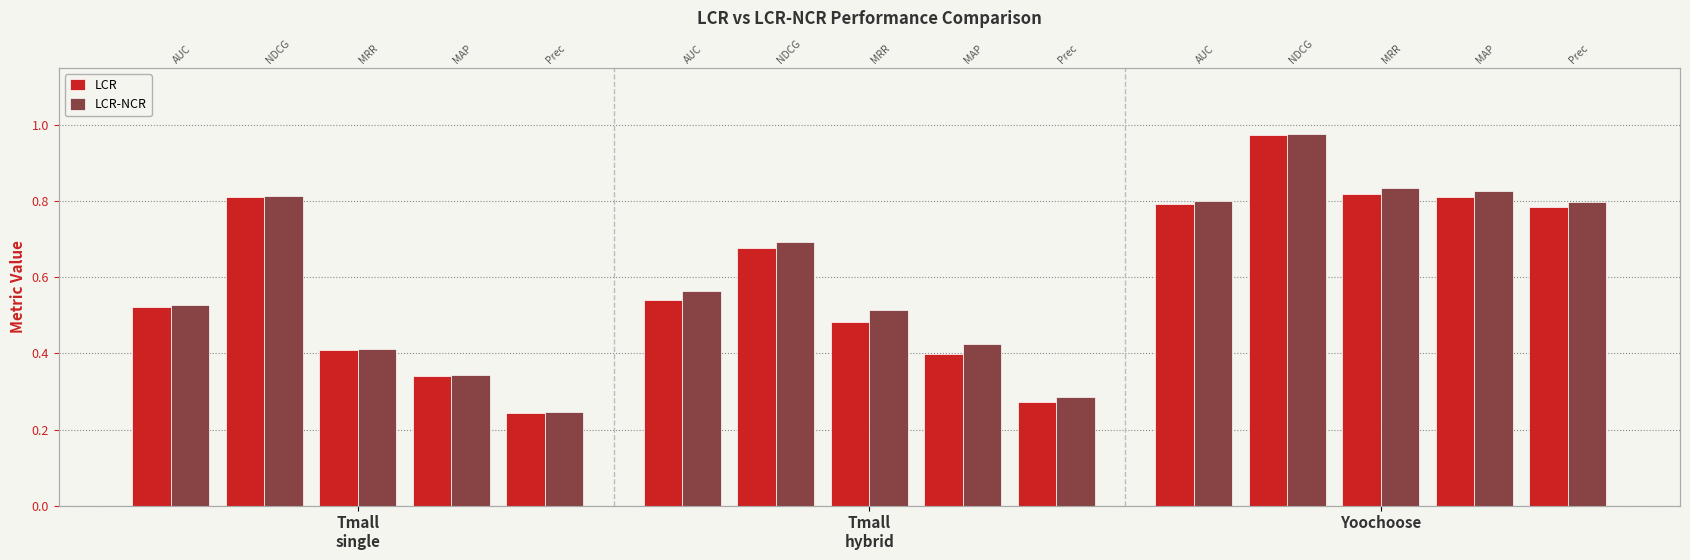

Rank the series by their average value, from lowest to highest.

LCR, LCR-NCR